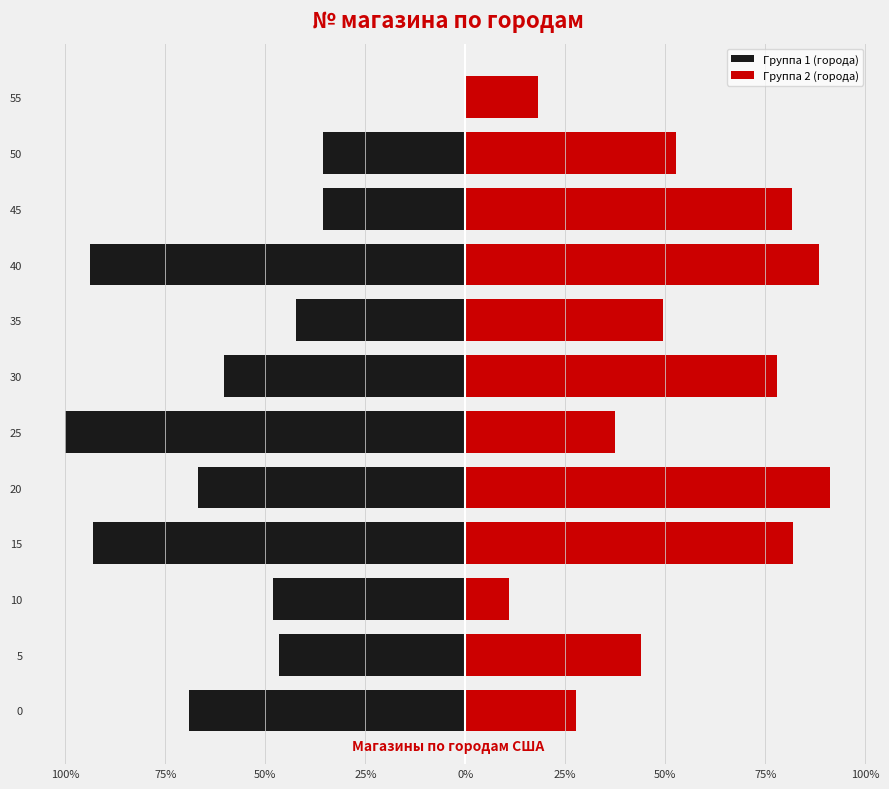

Does the chart contain any negative values?

Yes